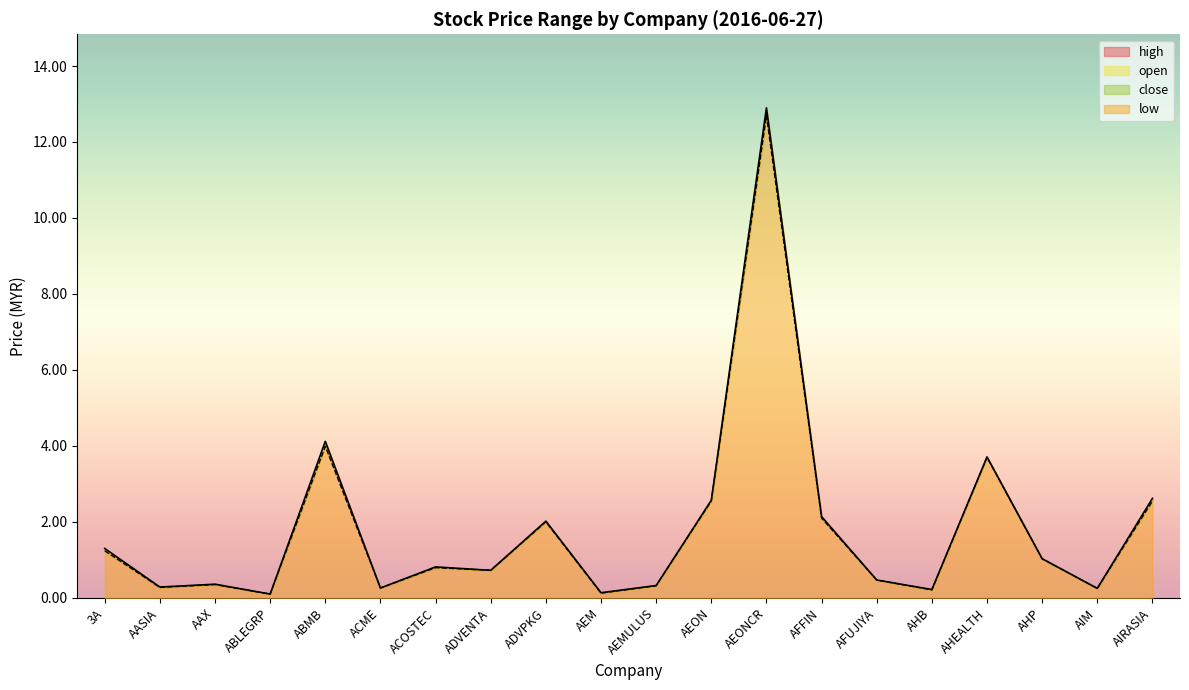

True or false: low and high cross at least once.

False